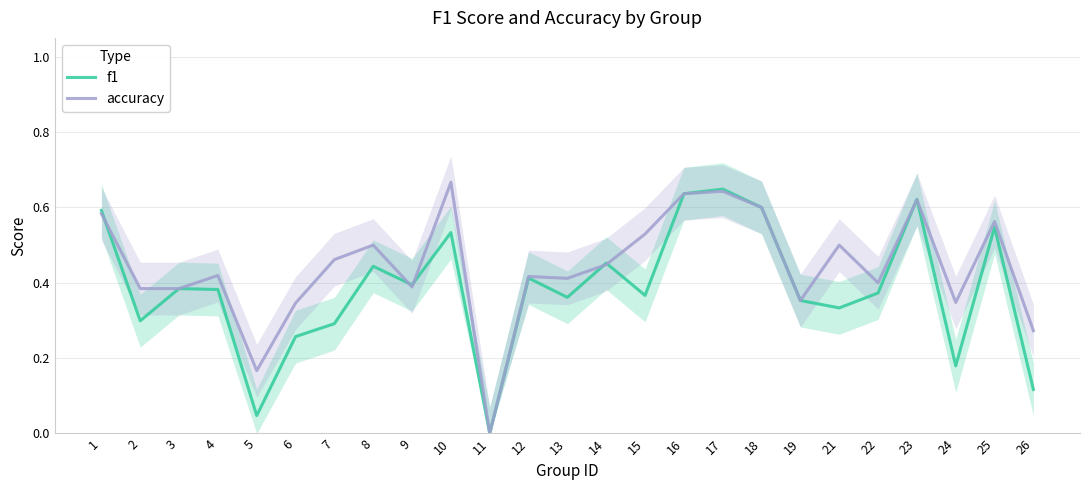

Is the value of accuracy at 1 greater than the value of f1 at 11?

Yes